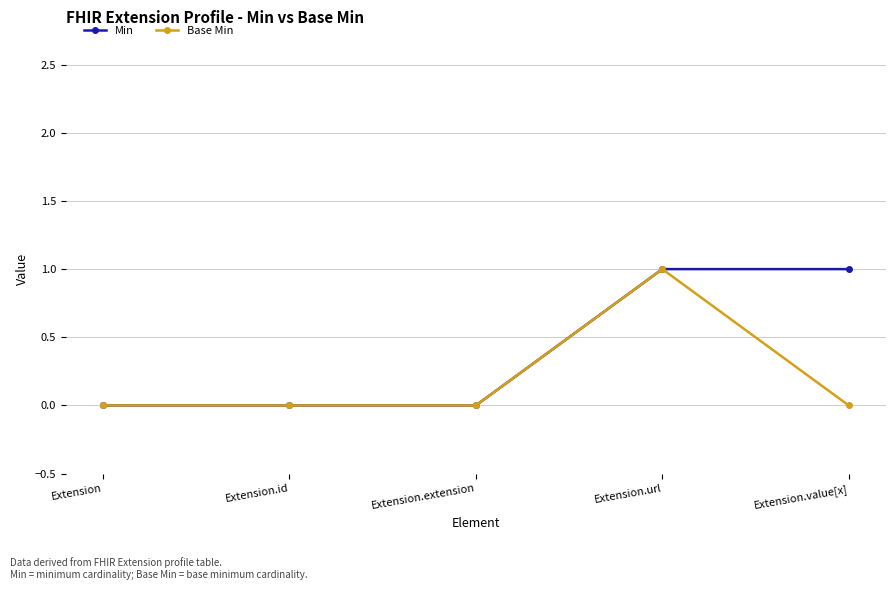

At which category is the sum across all series the highest?

Extension.url